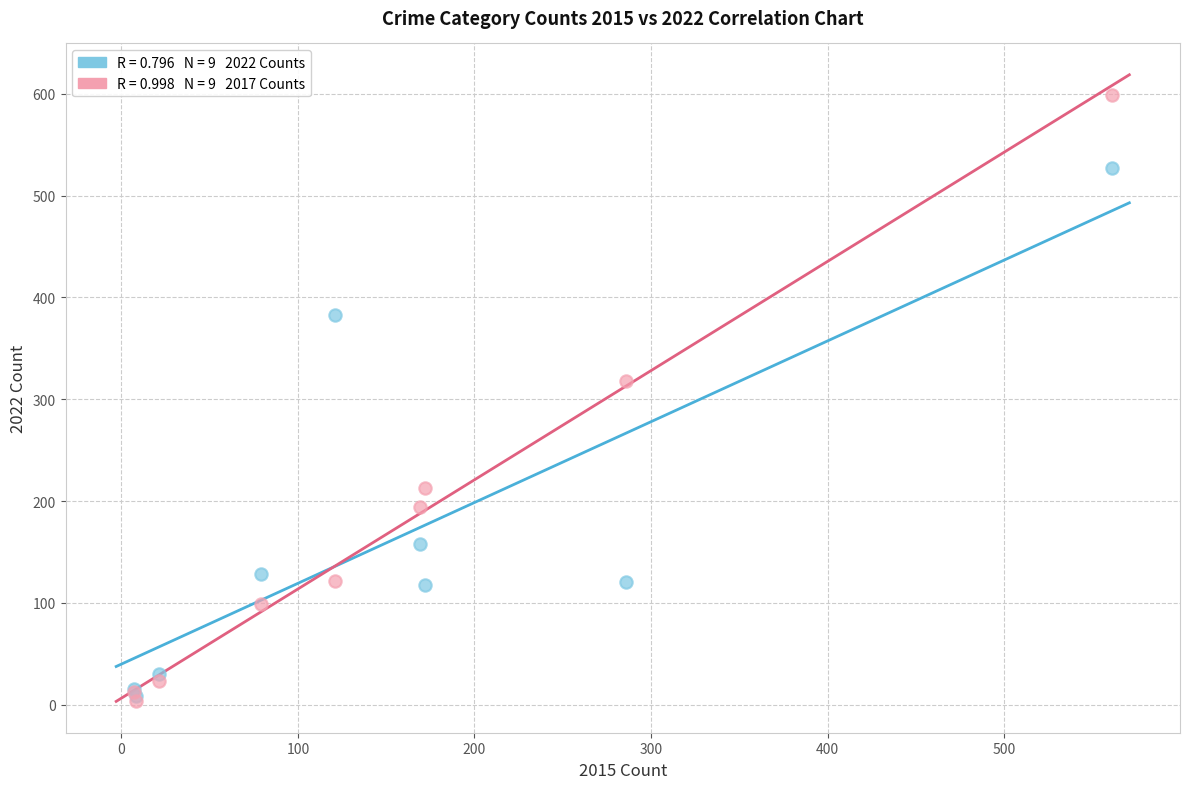

Across all series, what Y value is closest to 301?

318